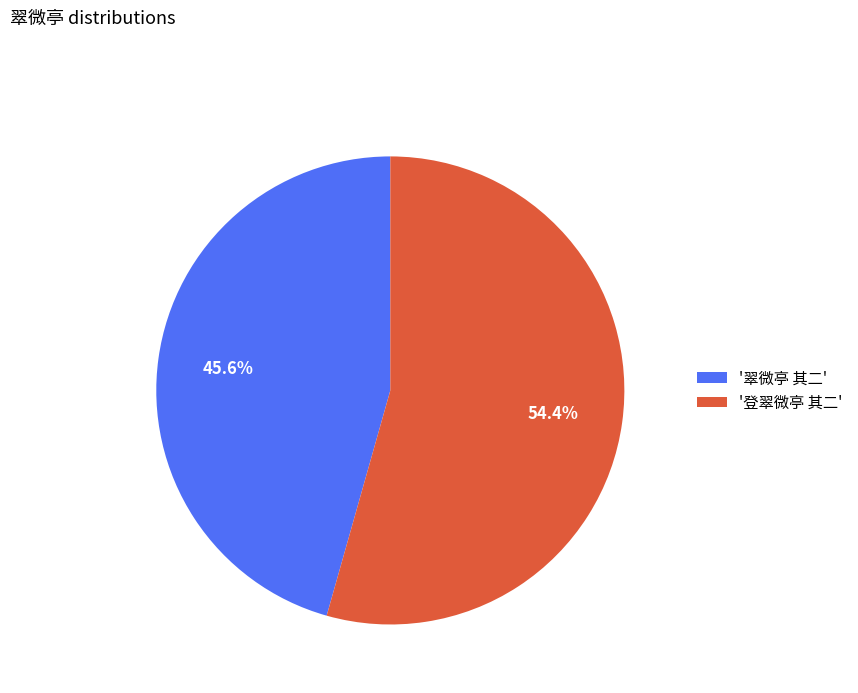

To the nearest percent, what is the average slice percentage?

50%